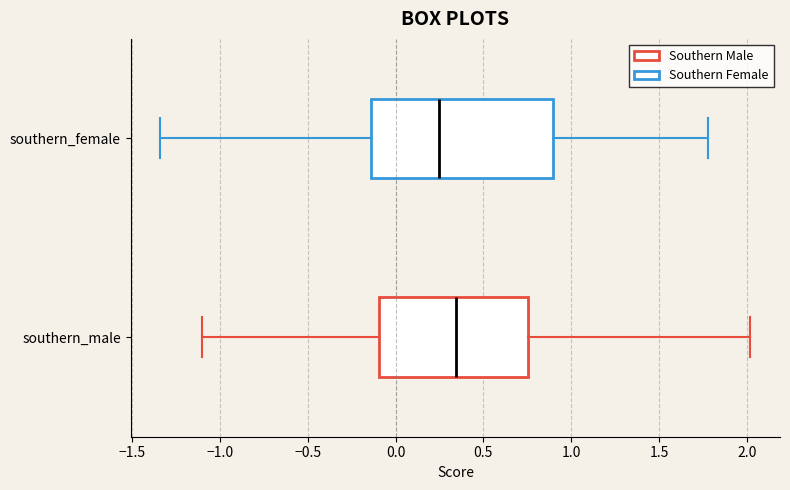

Which box is the widest, from its left edge to its right edge?

southern_female